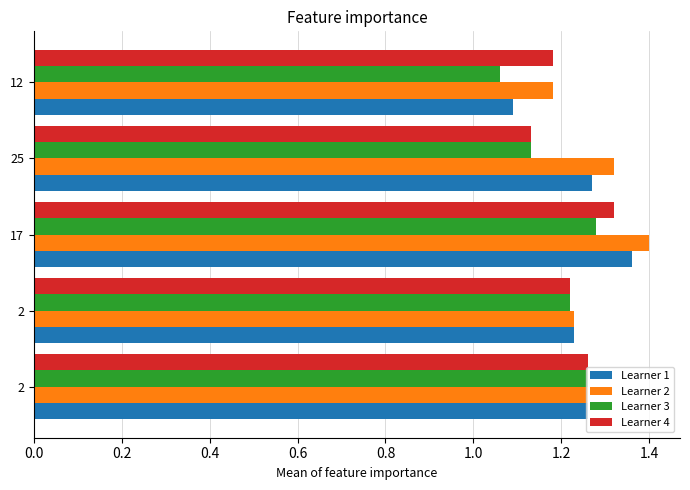

The col_4 series shows 2.2 at 2. True or false?

False